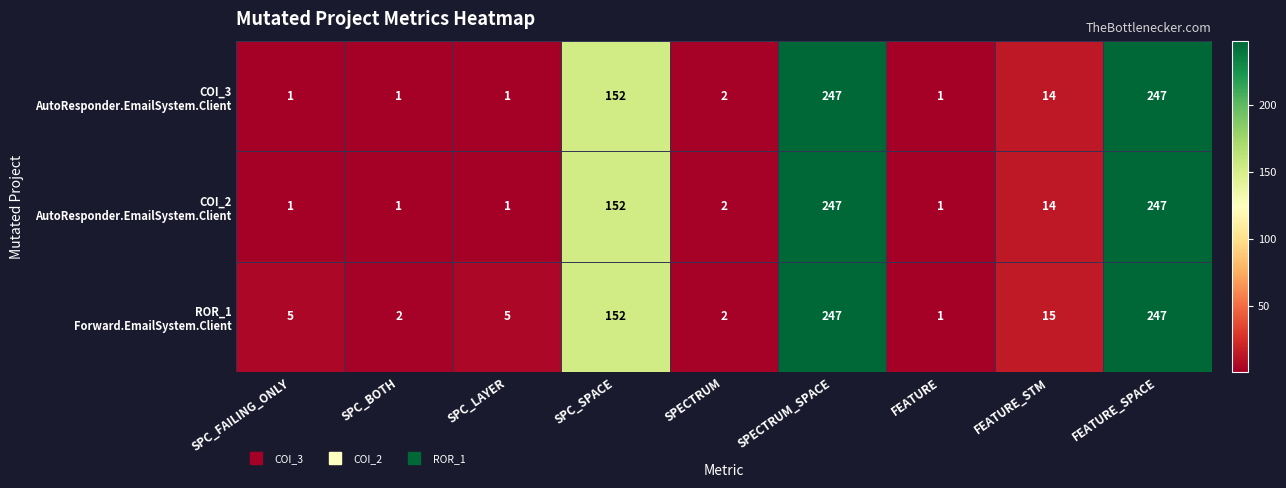

What is the spread (max minus min) of values at SPC_FAILING_ONLY?

4